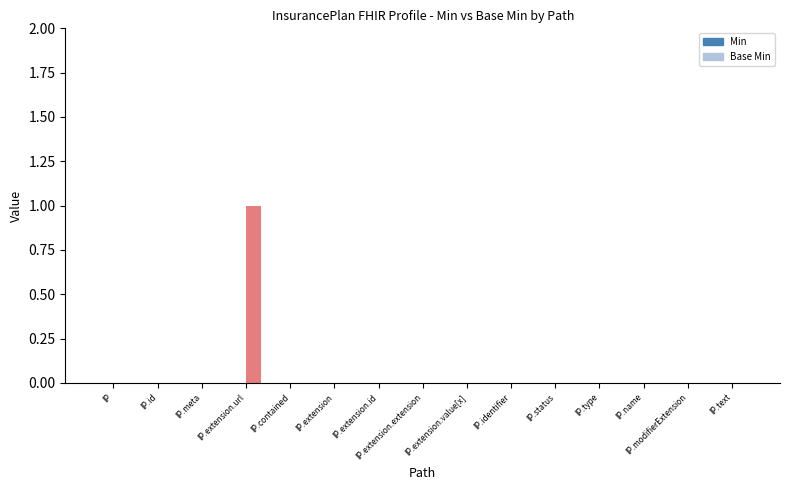

At which category does the chart reach its peak across all series?

InsurancePlan.extension.url